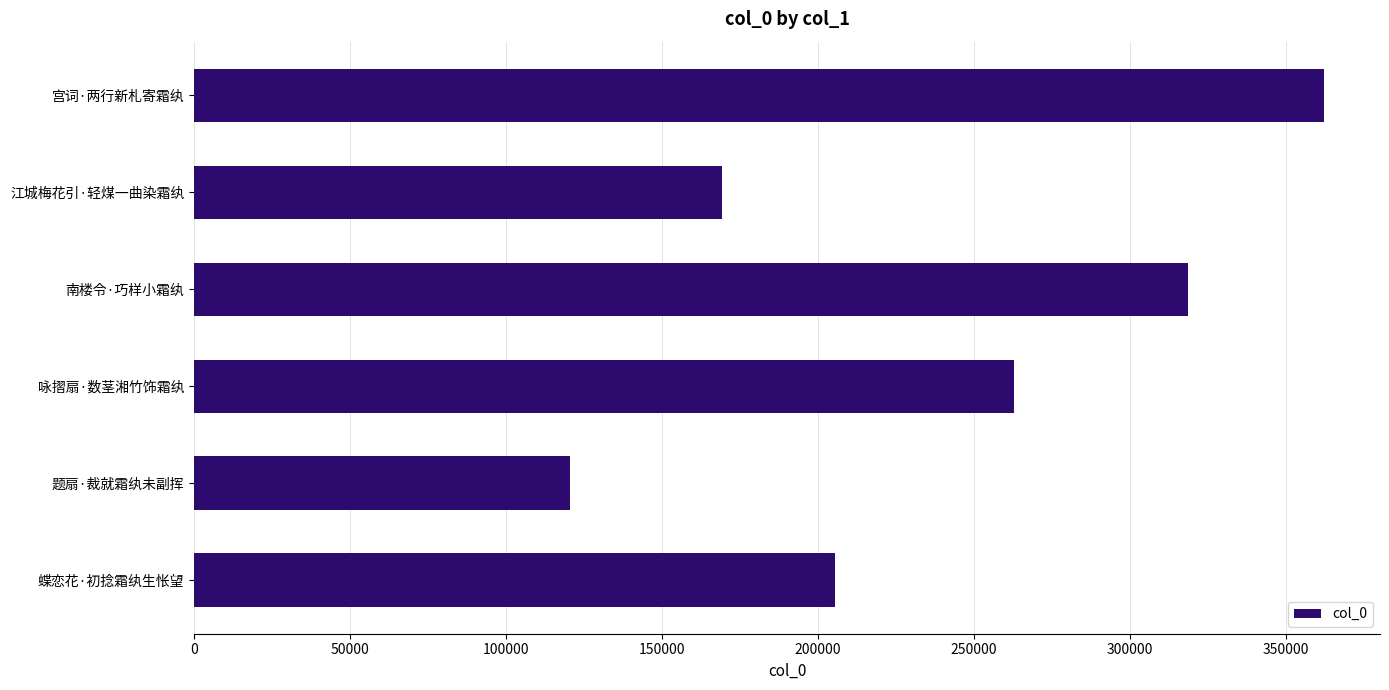

What is the smallest value displayed?

120404